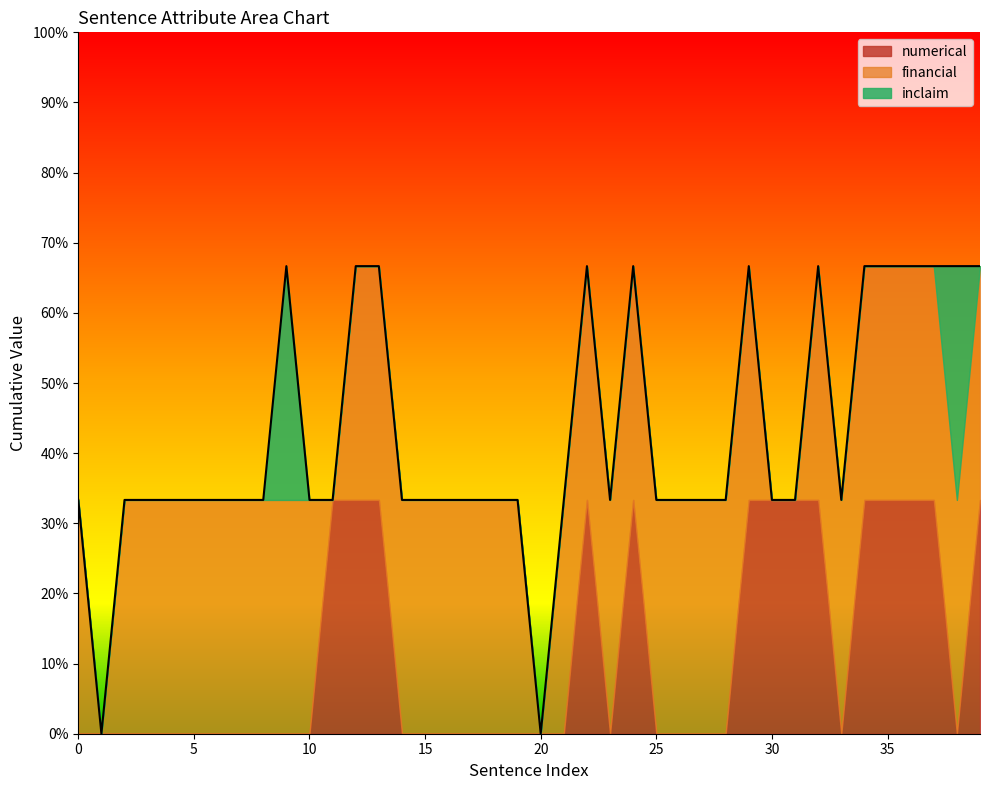

Reading left to right, extract all data points from this chart.

numerical: 0=0	1=0	2=0	3=0	4=0	5=0	6=0	7=0	8=0	9=0	10=0	11=1	12=1	13=1	14=0	15=0	16=0	17=0	18=0	19=0	20=0	21=0	22=1	23=0	24=1	25=0	26=0	27=0	28=0	29=1	30=1	31=1	32=1	33=0	34=1	35=1	36=1	37=1	38=0	39=1
financial: 0=1	1=0	2=1	3=1	4=1	5=1	6=1	7=1	8=1	9=1	10=1	11=0	12=1	13=1	14=1	15=1	16=1	17=1	18=1	19=1	20=0	21=1	22=1	23=1	24=1	25=1	26=1	27=1	28=1	29=1	30=0	31=0	32=1	33=1	34=1	35=1	36=1	37=1	38=1	39=1
inclaim: 0=0	1=0	2=0	3=0	4=0	5=0	6=0	7=0	8=0	9=1	10=0	11=0	12=0	13=0	14=0	15=0	16=0	17=0	18=0	19=0	20=0	21=0	22=0	23=0	24=0	25=0	26=0	27=0	28=0	29=0	30=0	31=0	32=0	33=0	34=0	35=0	36=0	37=0	38=1	39=0